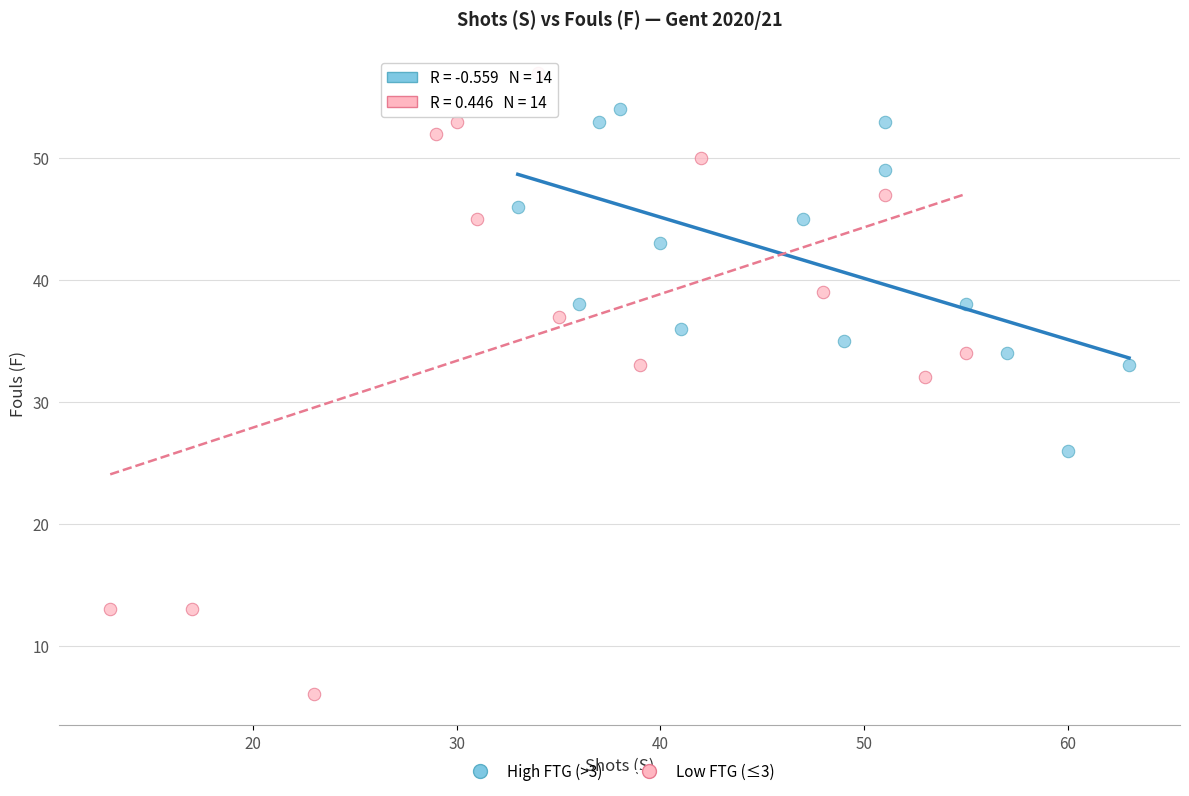

Which series reaches the maximum Y coordinate?

Low FTG (≤3)